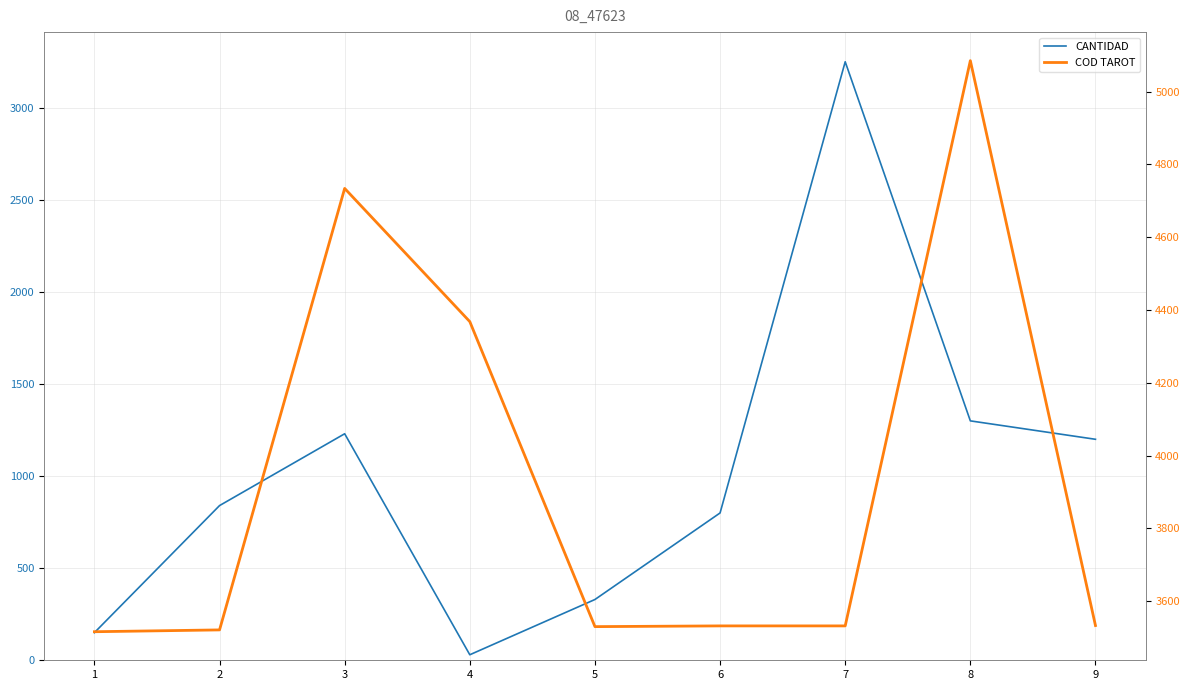

How many interior local peaks does the COD TAROT series have?

2